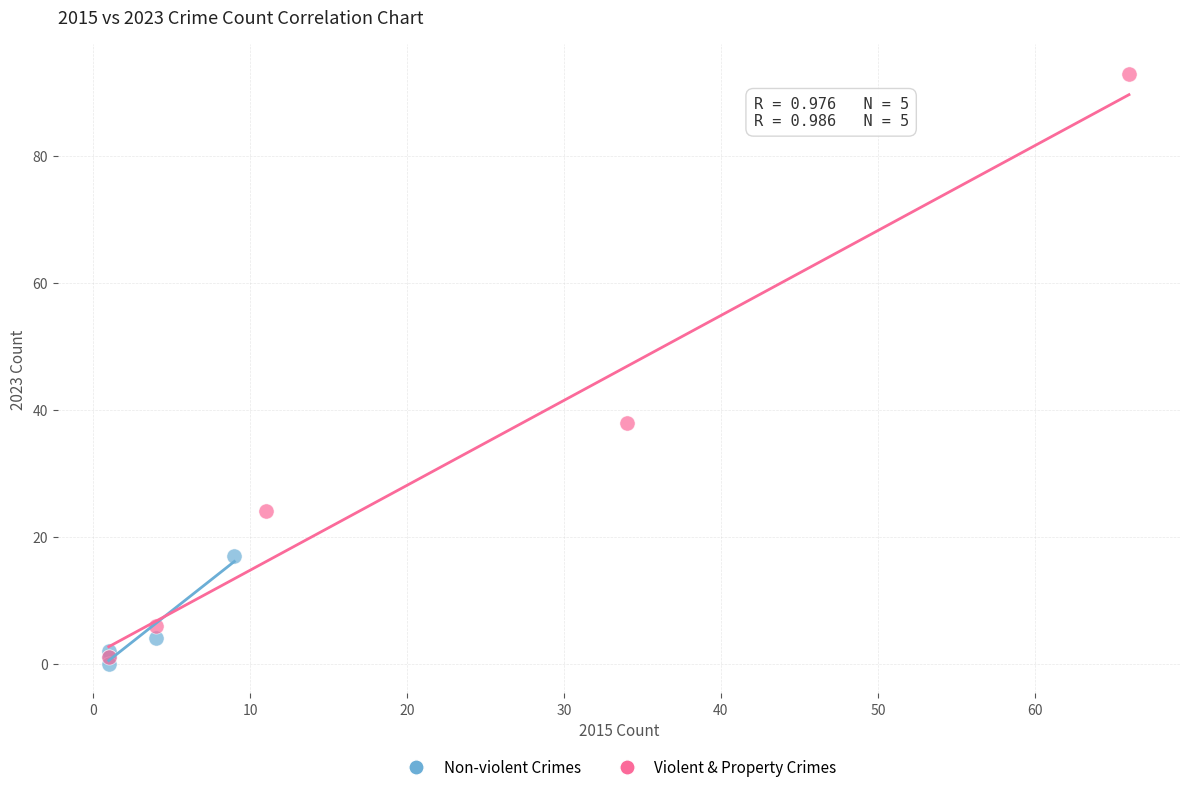

What are all the series names shown in the legend?

Non-violent Crimes, Violent & Property Crimes